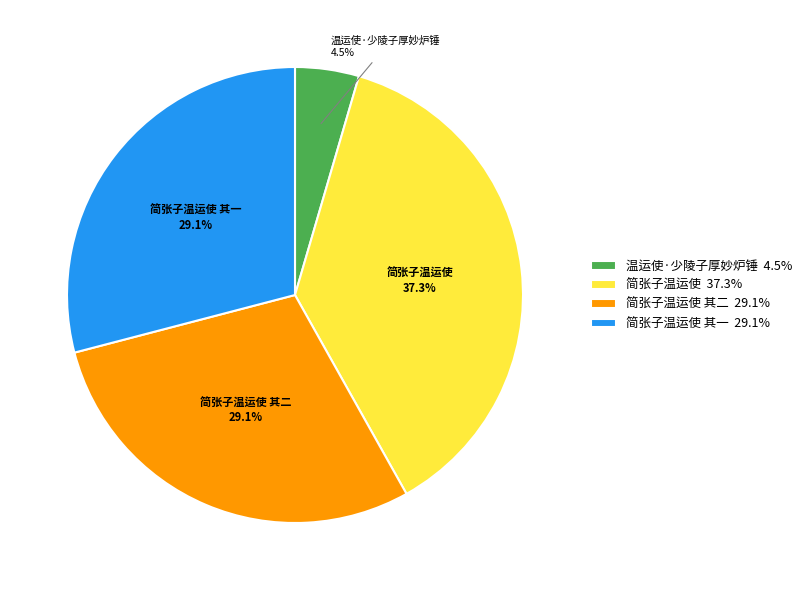

Does 简张子温运使 37.3% represent more than half of the total?

No